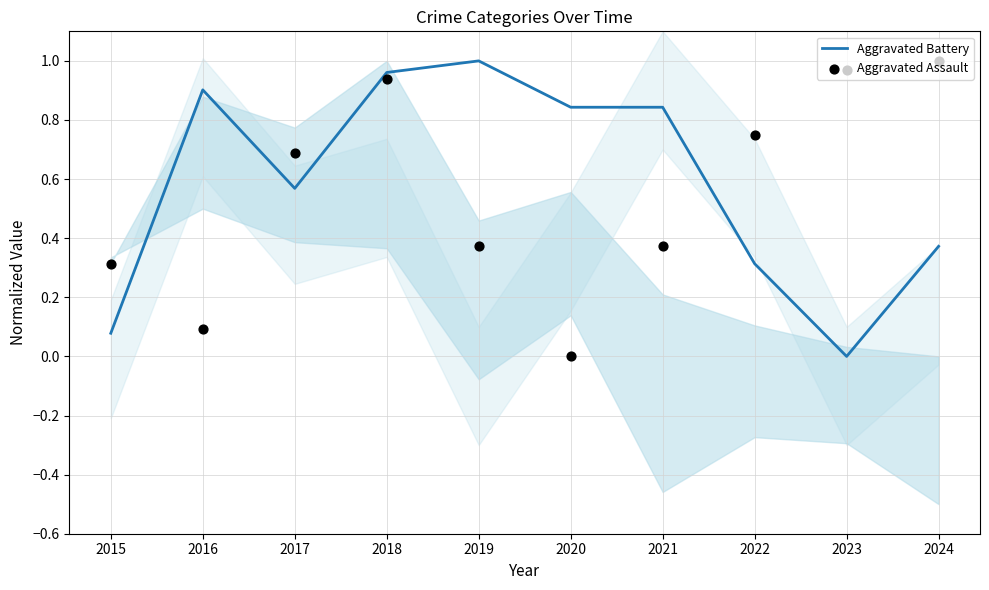

At how many categories does at least one series exceed 0?

10